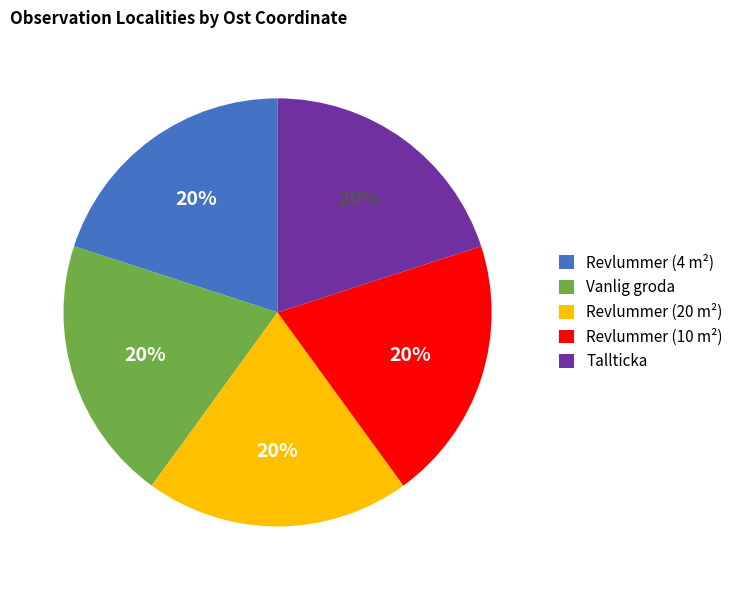

True or false: Revlummer (10 m²) accounts for 20% of the total.

True